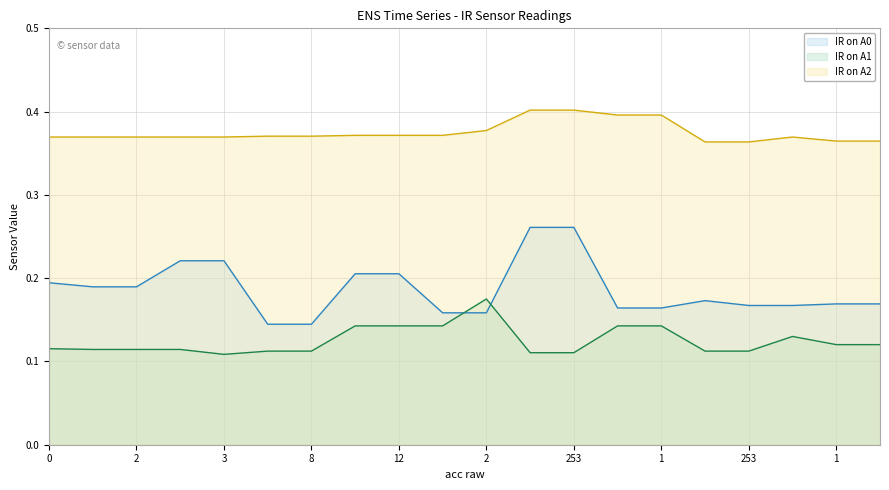

What is the lowest value of the IR on A2 series?

0.4